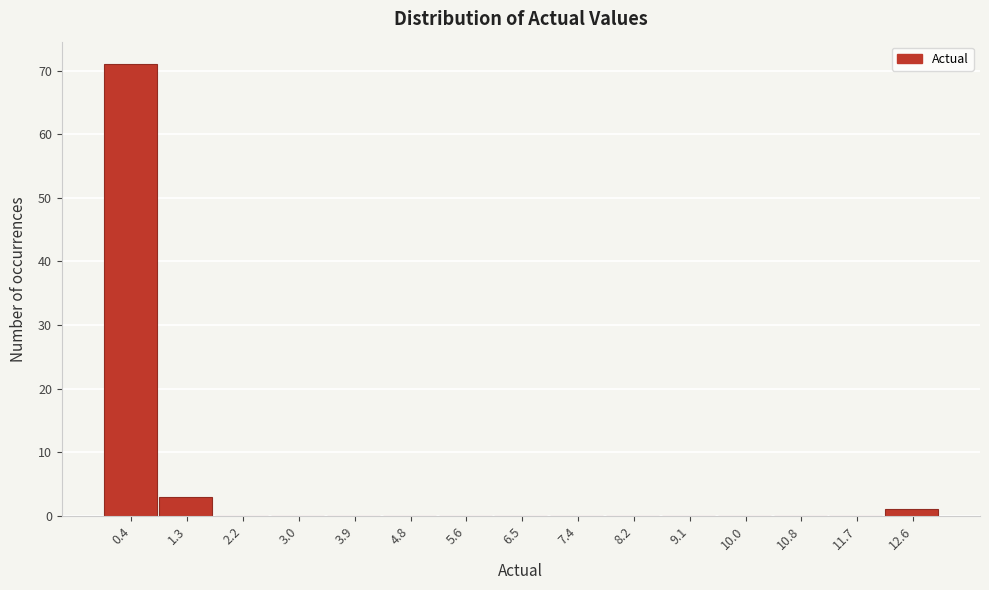

Reading left to right, transcribe this chart: for each bar, give the range it covers on the x-axis and its height. Neither the bar edges nor the heights are printed on the chart, so give them approximately, as read against the axes.

0.0 to 0.9: 71
0.9 to 1.7: 3
1.7 to 2.6: 0
2.6 to 3.5: 0
3.5 to 4.3: 0
4.3 to 5.2: 0
5.2 to 6.1: 0
6.1 to 6.9: 0
6.9 to 7.8: 0
7.8 to 8.7: 0
8.7 to 9.5: 0
9.5 to 10.4: 0
10.4 to 11.3: 0
11.3 to 12.1: 0
12.1 to 13.0: 1